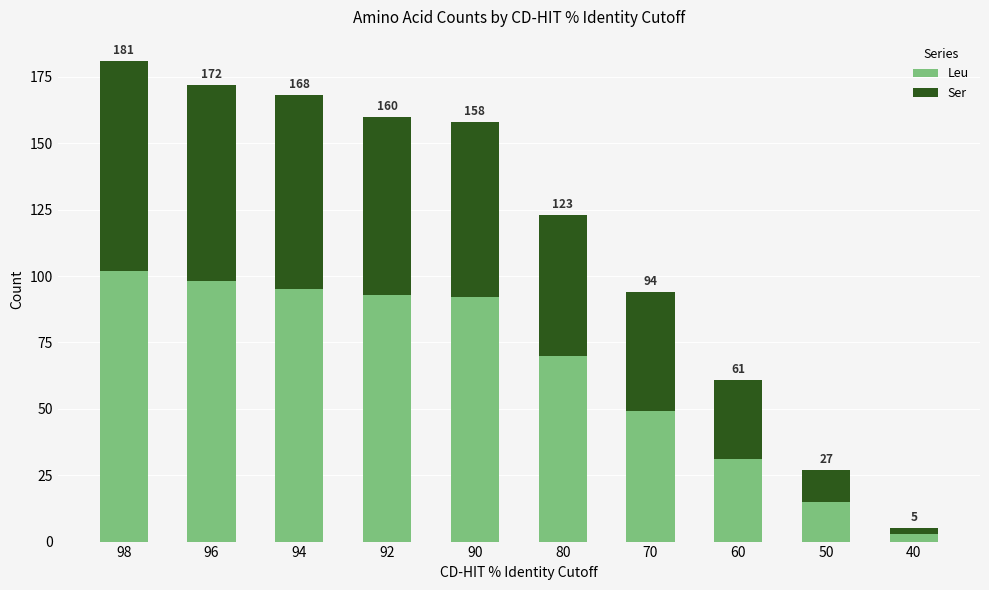

How many bars are there in total?

10